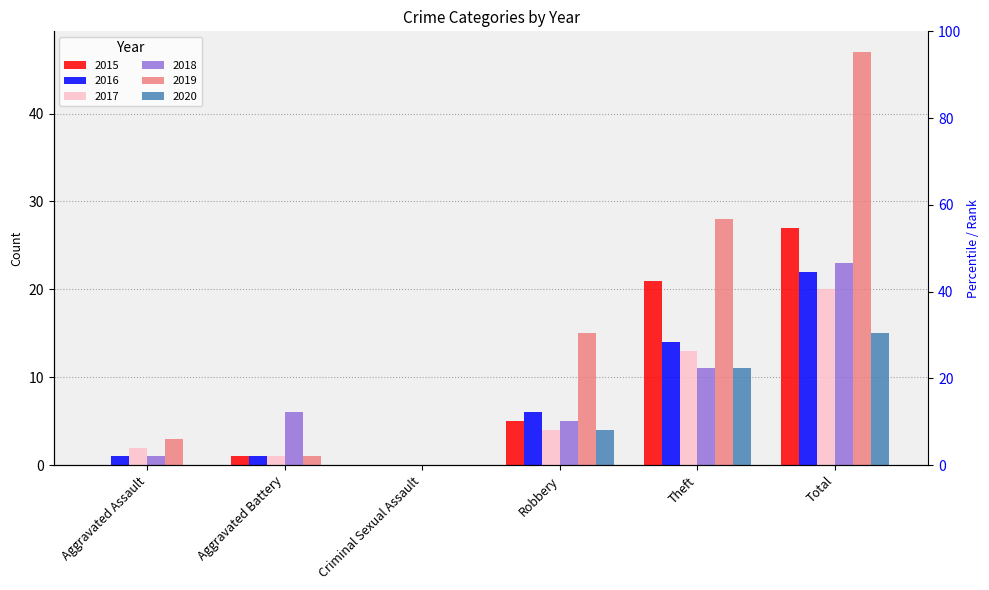

Which category has the lowest value in the 2015 series?

Aggravated Assault